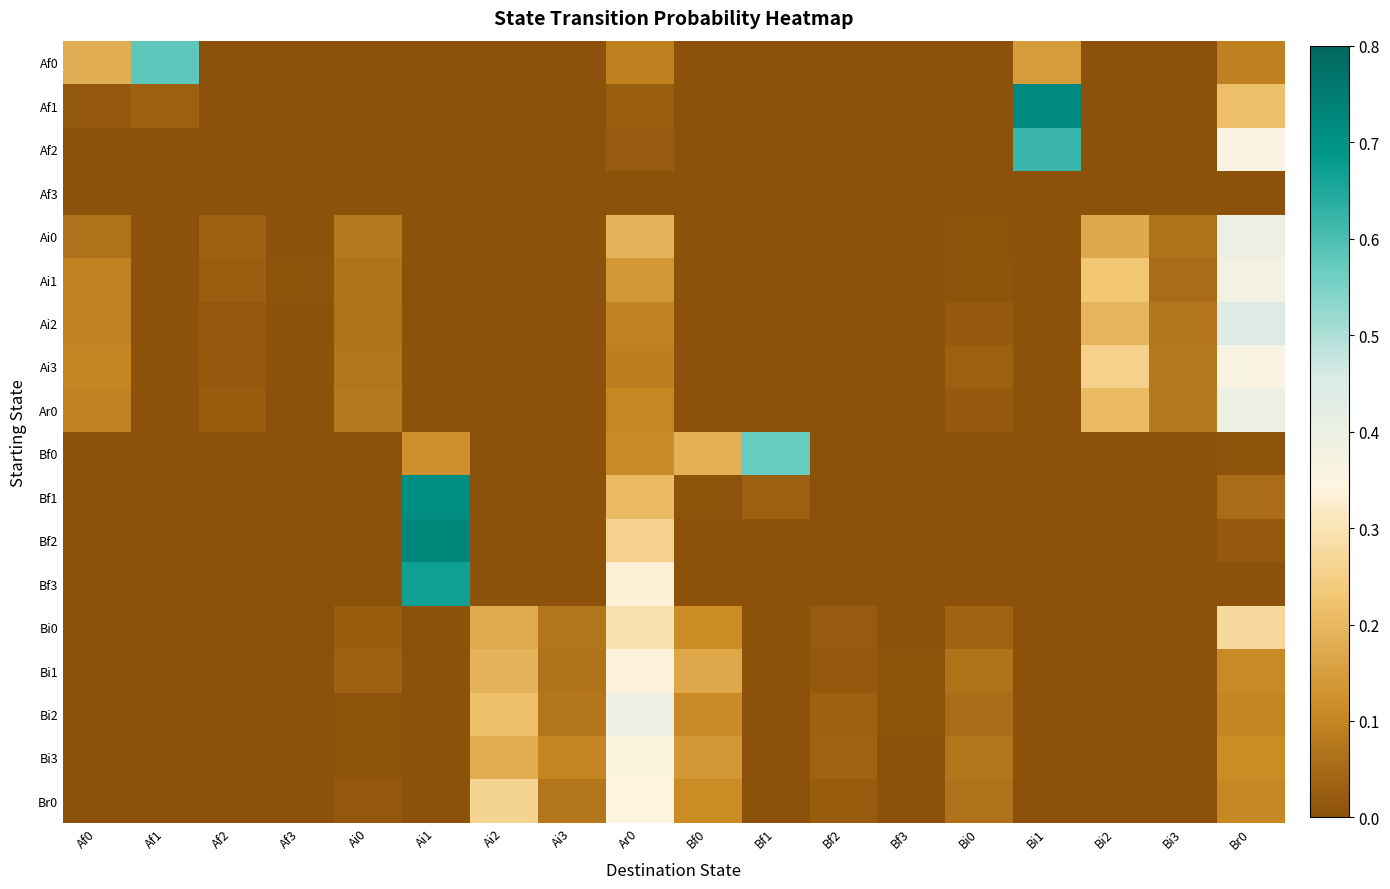

List the series in order of their peak value, highest first.

Bf2, Af1, Bf1, Bf3, Af2, Af0, Bf0, Ai2, Ai0, Ar0, Bi2, Ai1, Ai3, Bi3, Br0, Bi1, Bi0, Af3